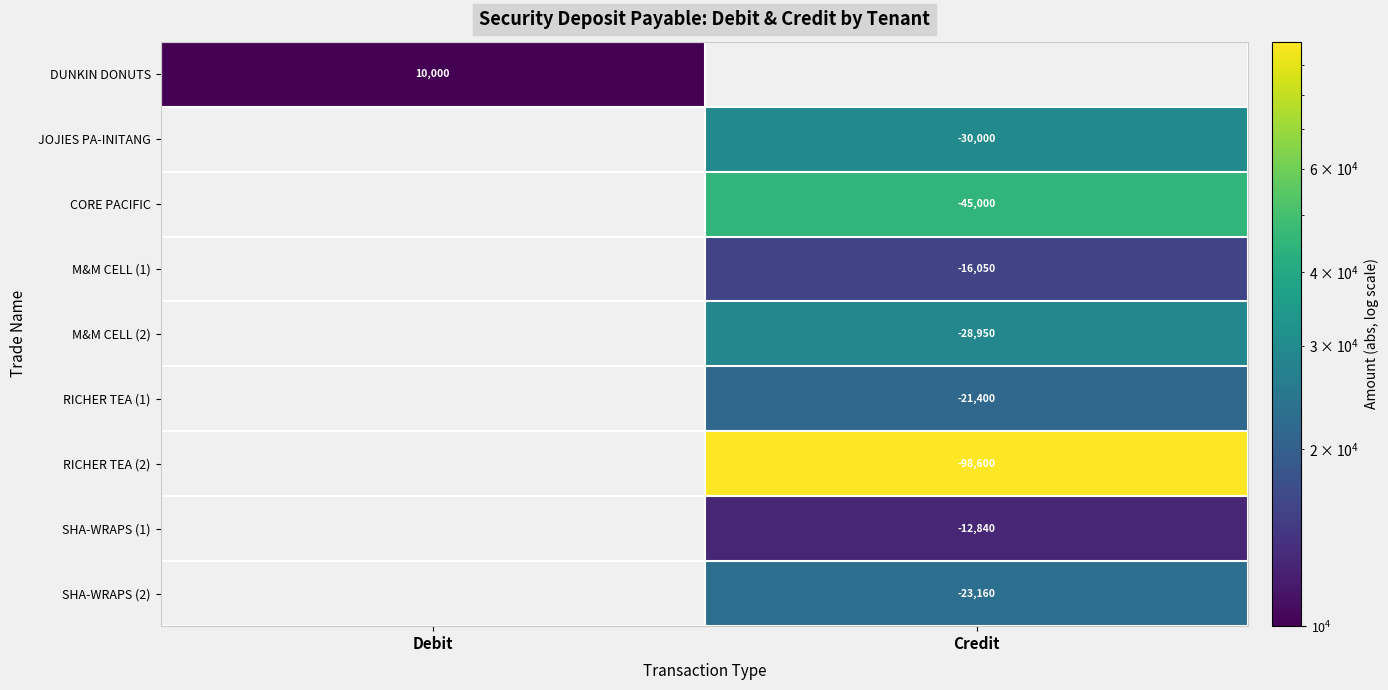

True or false: M&M CELL (1) has a value of -16050 at Credit.

True